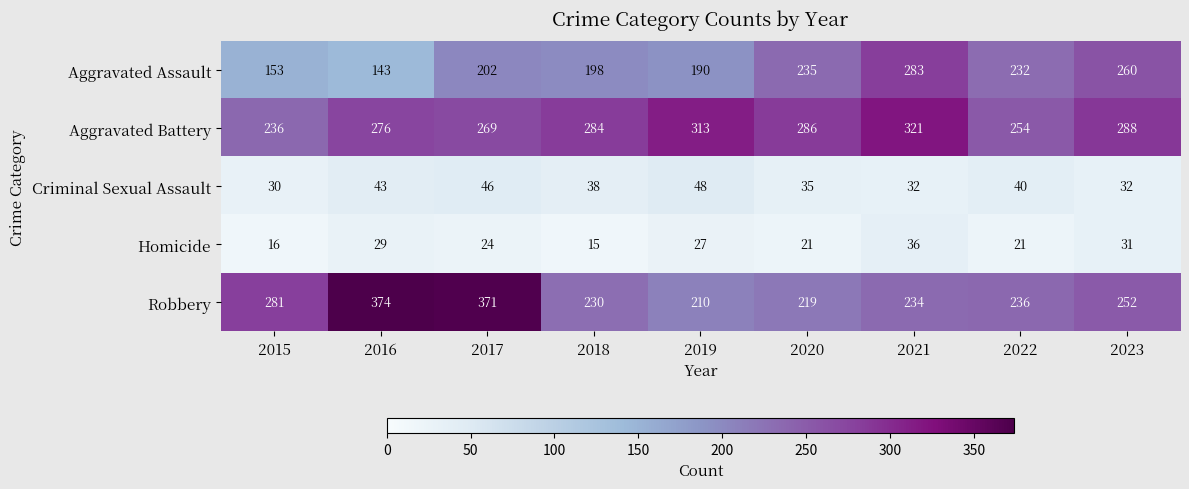

Which series has the largest range (max minus min)?

Robbery